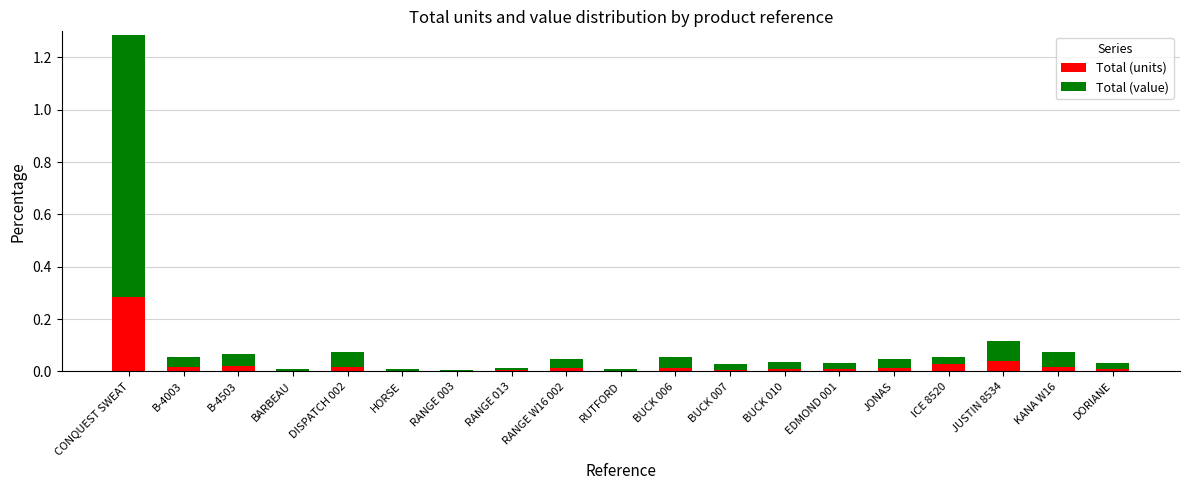

What is the sum of all Total (units) values?

0.5